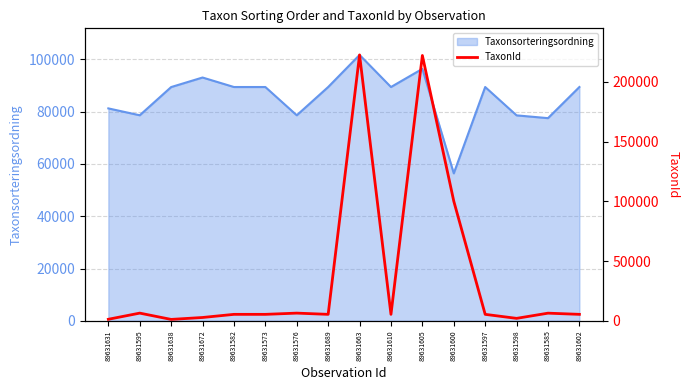

True or false: Taxonsorteringsordning has a value of 29425 at 89631597.

False